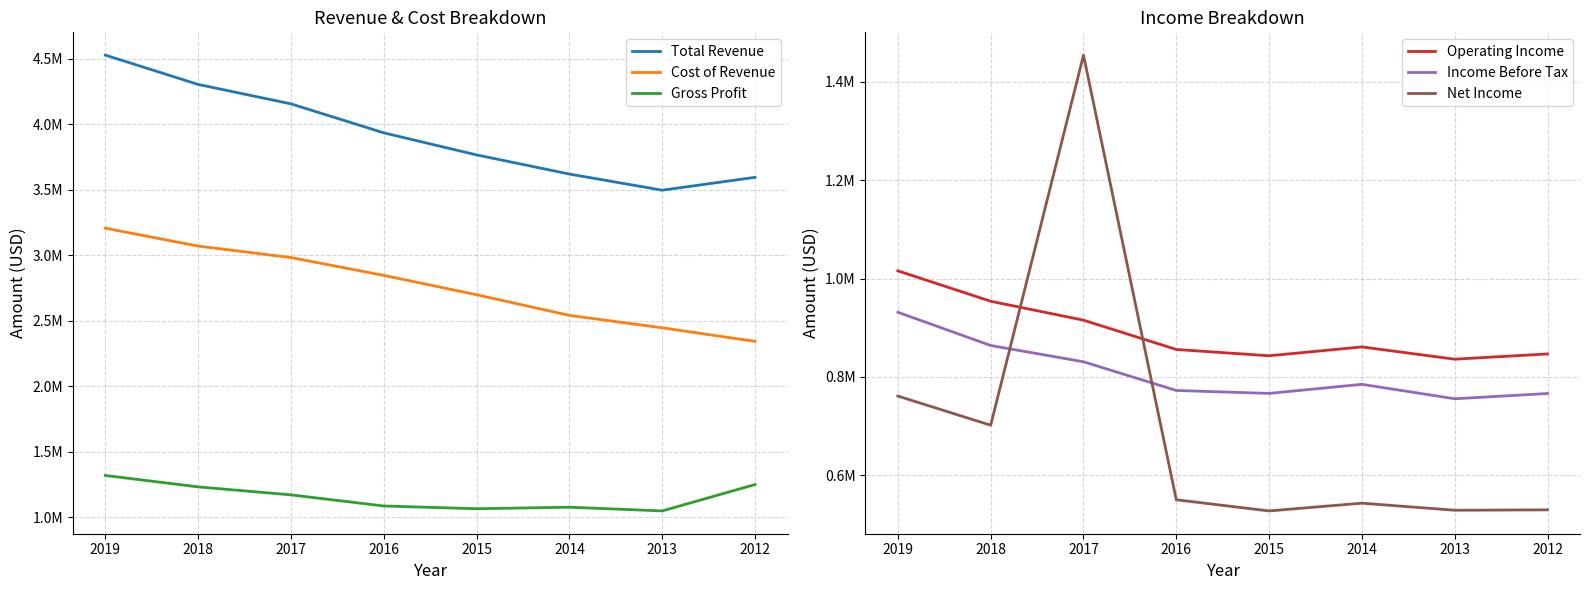

Reading left to right, transcribe all the data shown in this chart.

Total Revenue: 2019=4527500	2018=4303800	2017=4155600	2016=3934600	2015=3766100	2014=3620100	2013=3496900	2012=3595100
Cost of Revenue: 2019=3207100	2018=3070400	2017=2983100	2016=2847000	2015=2699400	2014=2541800	2013=2447000	2012=2343800
Gross Profit: 2019=1320400	2018=1233300	2017=1172400	2016=1087600	2015=1066700	2014=1078300	2013=1049900	2012=1251300
Operating Income: 2019=1015600	2018=953700	2017=915200	2016=855600	2015=842800	2014=860800	2013=835800	2012=846500
Income Before Tax: 2019=931300	2018=863700	2017=830600	2016=772200	2015=766200	2014=784700	2013=755300	2012=766000
Net Income: 2019=760800	2018=701500	2017=1454500	2016=549800	2015=527100	2014=542900	2013=528500	2012=529300